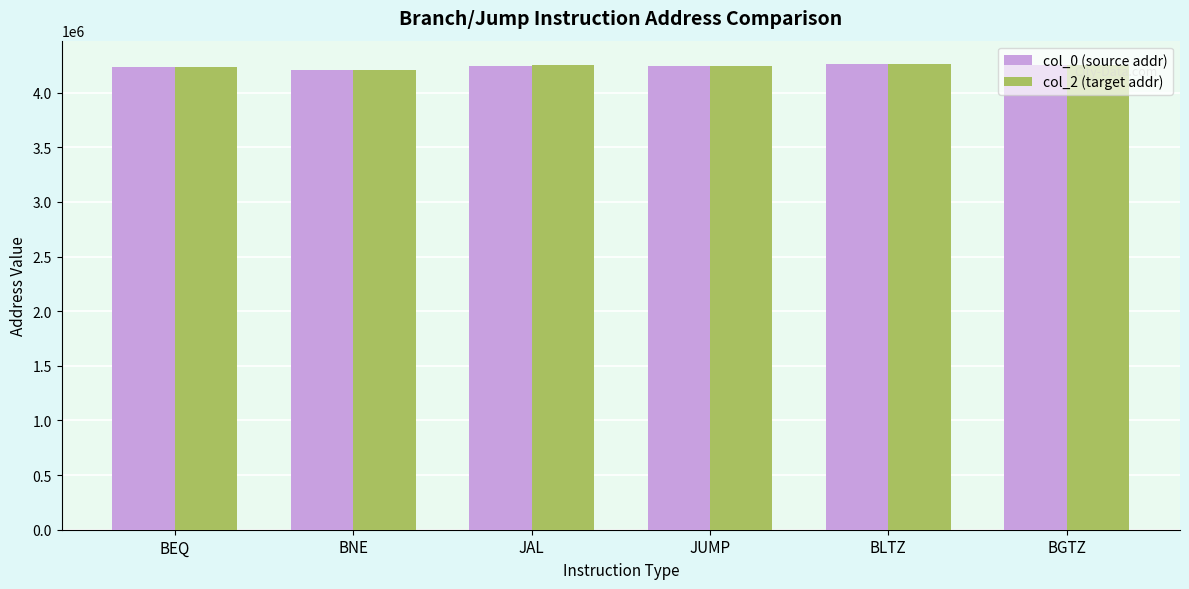

What is the sum of all col_2 (target addr) values?

25449977.4